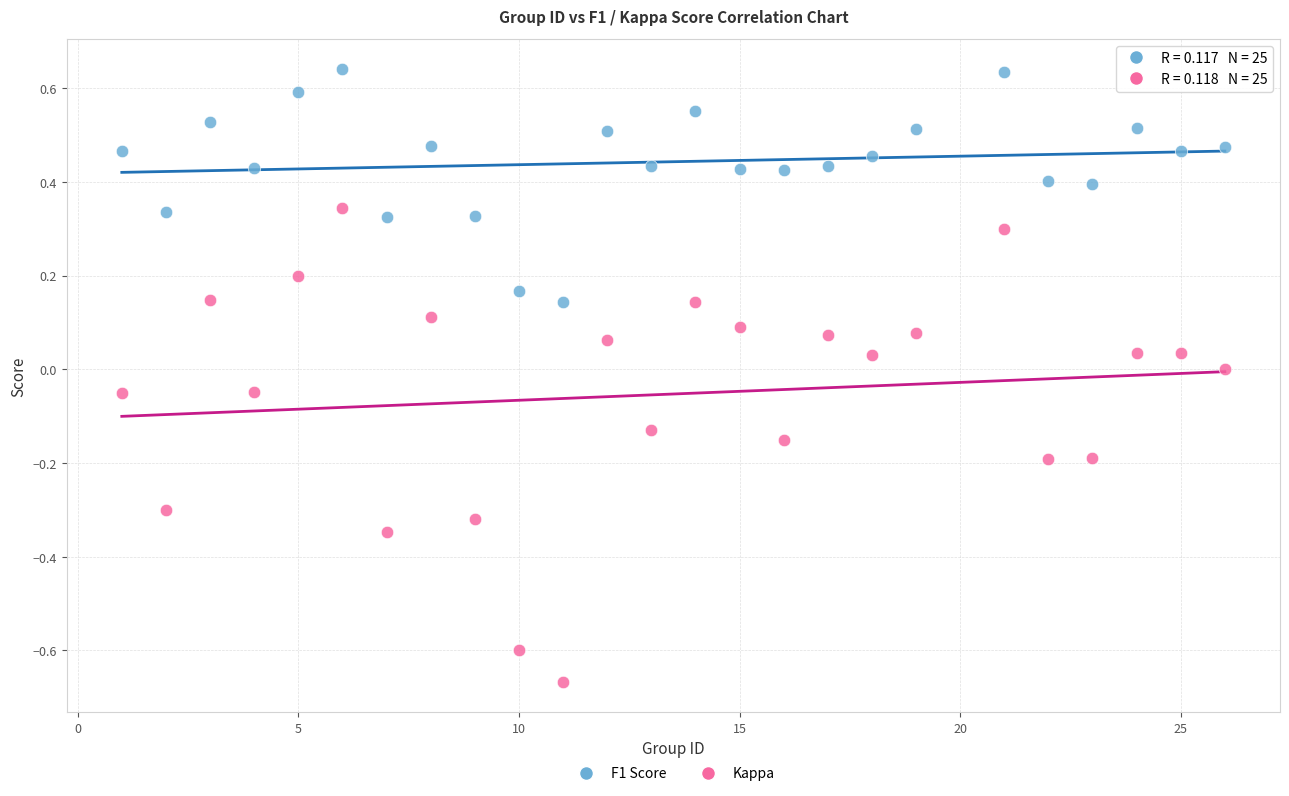

Across all data points, what is the range of Y values (max minus min)?

1.3